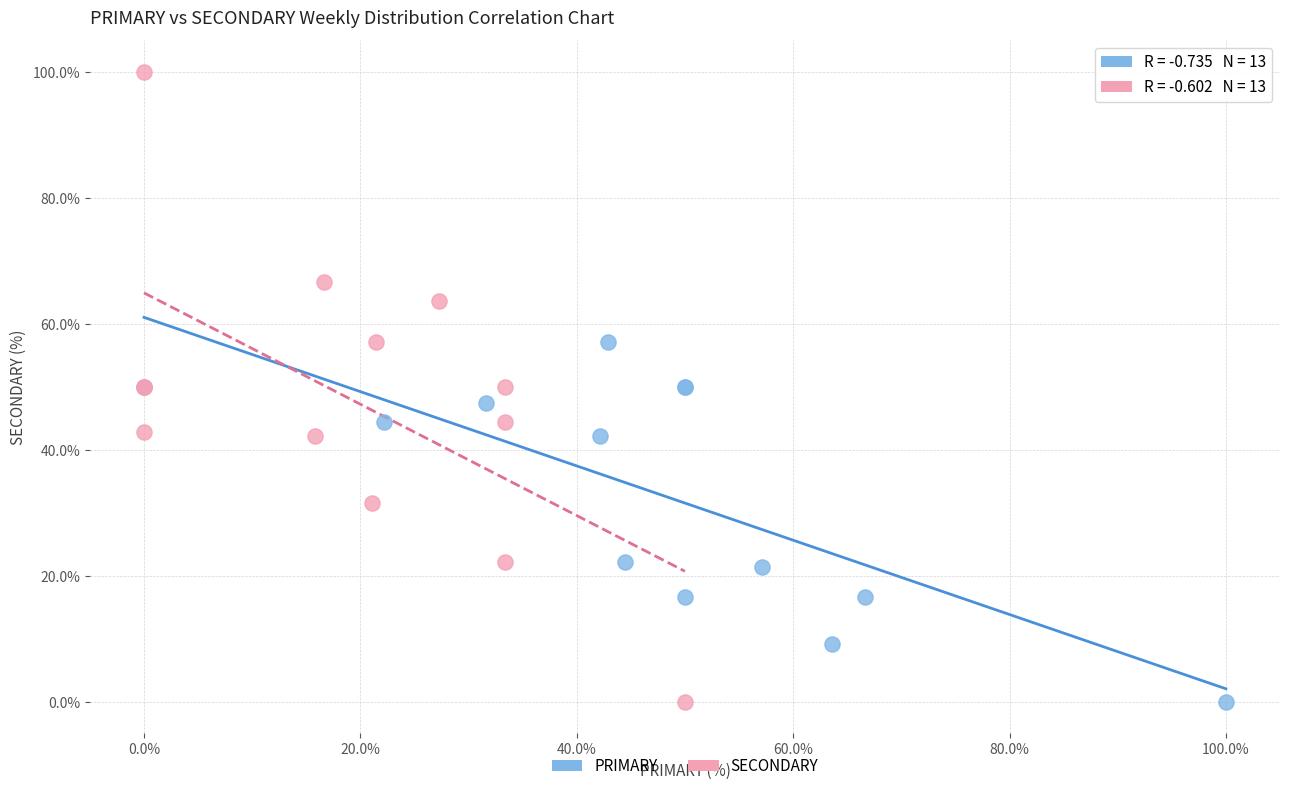

Which series has the widest spread of Y values?

SECONDARY